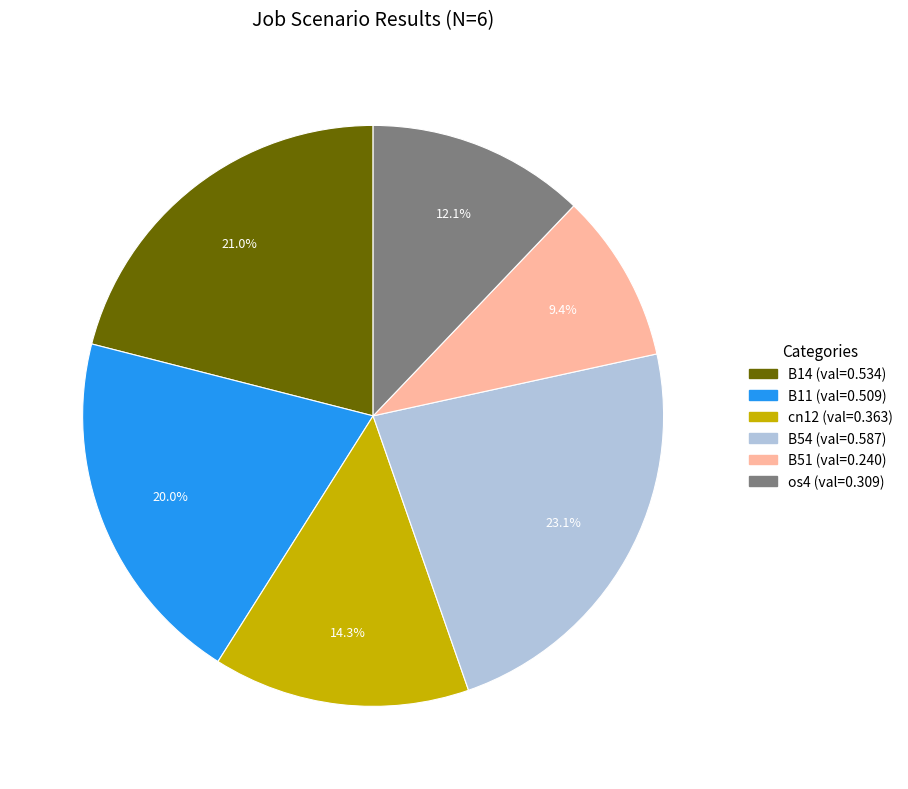

To the nearest percent, what portion does B14 represent?

21%